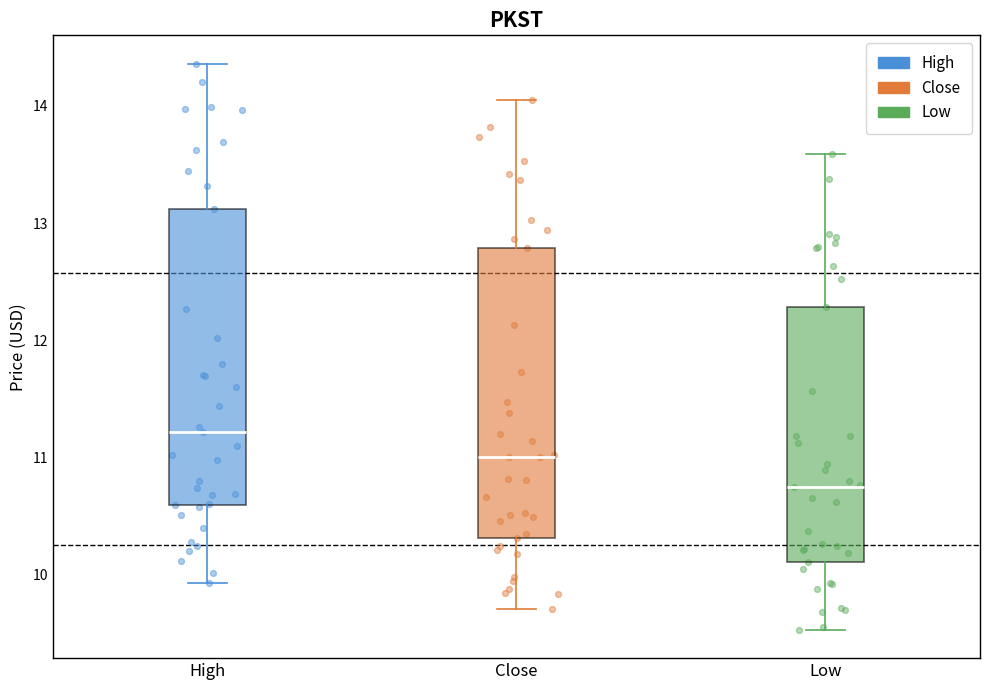

Reading left to right, read every box against the y-axis: the position of its median line, the range the box covers, and the ends of its whiskers. The values are not printed on the chart, so give them approximately, as read against the axis.

High: median 11.2, box 10.6 to 13.1, whiskers 9.9 to 14.4
Close: median 11.0, box 10.3 to 12.8, whiskers 9.7 to 14.1
Low: median 10.7, box 10.1 to 12.3, whiskers 9.5 to 13.6